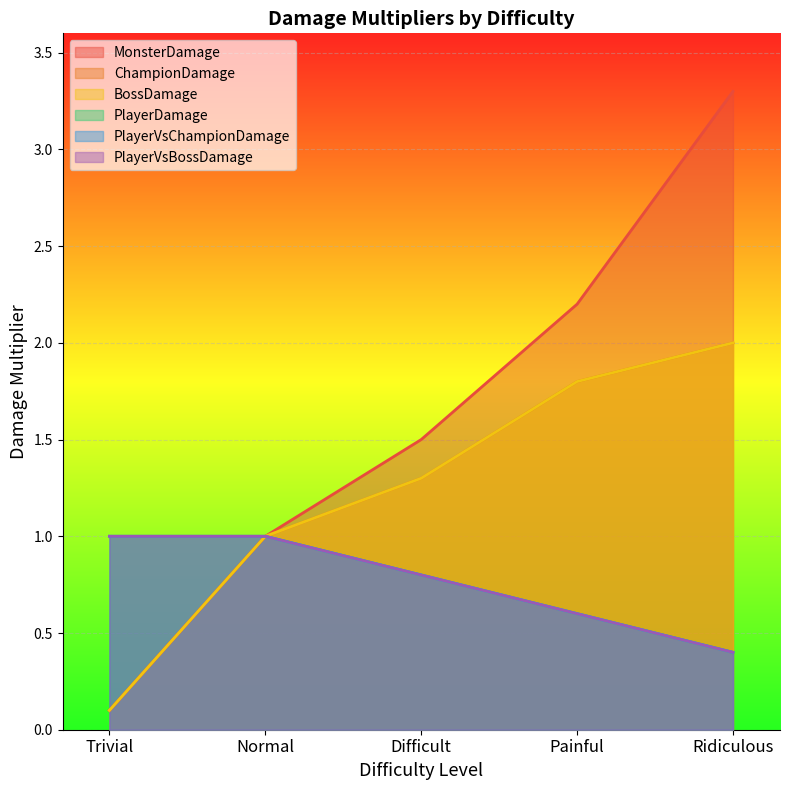

Which category has the highest value in the PlayerVsChampionDamage series?

Trivial